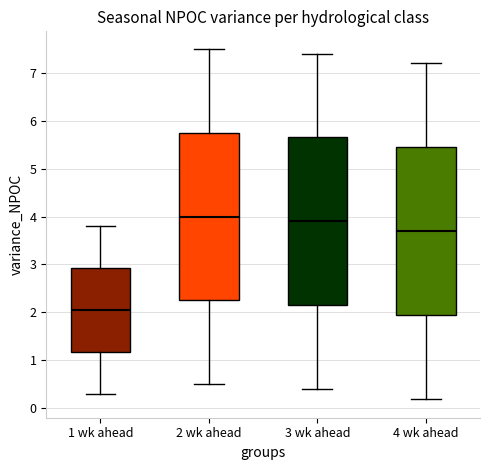

Reading left to right, read every box against the y-axis: the position of its median line, the range the box covers, and the ends of its whiskers. The values are not printed on the chart, so give them approximately, as read against the axis.

1 wk ahead: median 2.1, box 1.2 to 2.9, whiskers 0.3 to 3.8
2 wk ahead: median 4.0, box 2.3 to 5.8, whiskers 0.5 to 7.5
3 wk ahead: median 3.9, box 2.2 to 5.7, whiskers 0.4 to 7.4
4 wk ahead: median 3.7, box 2.0 to 5.5, whiskers 0.2 to 7.2